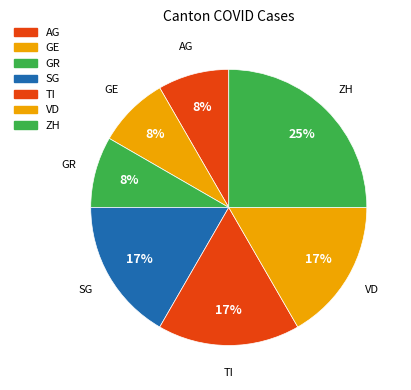

How many slices are in this pie chart?

7